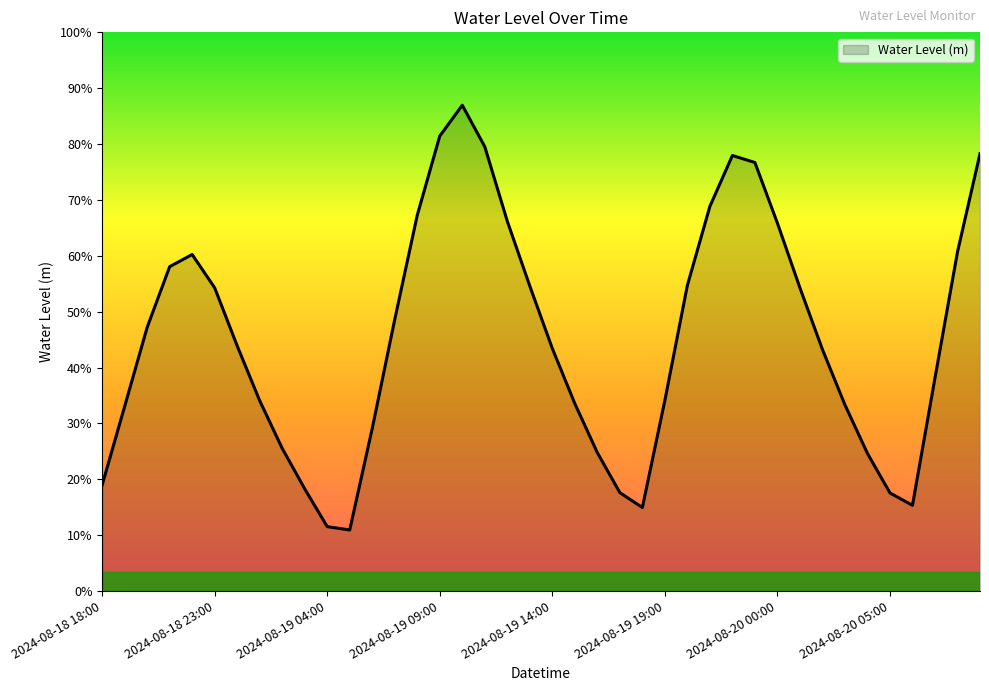

Is this an area chart (filled region under the line)?

Yes